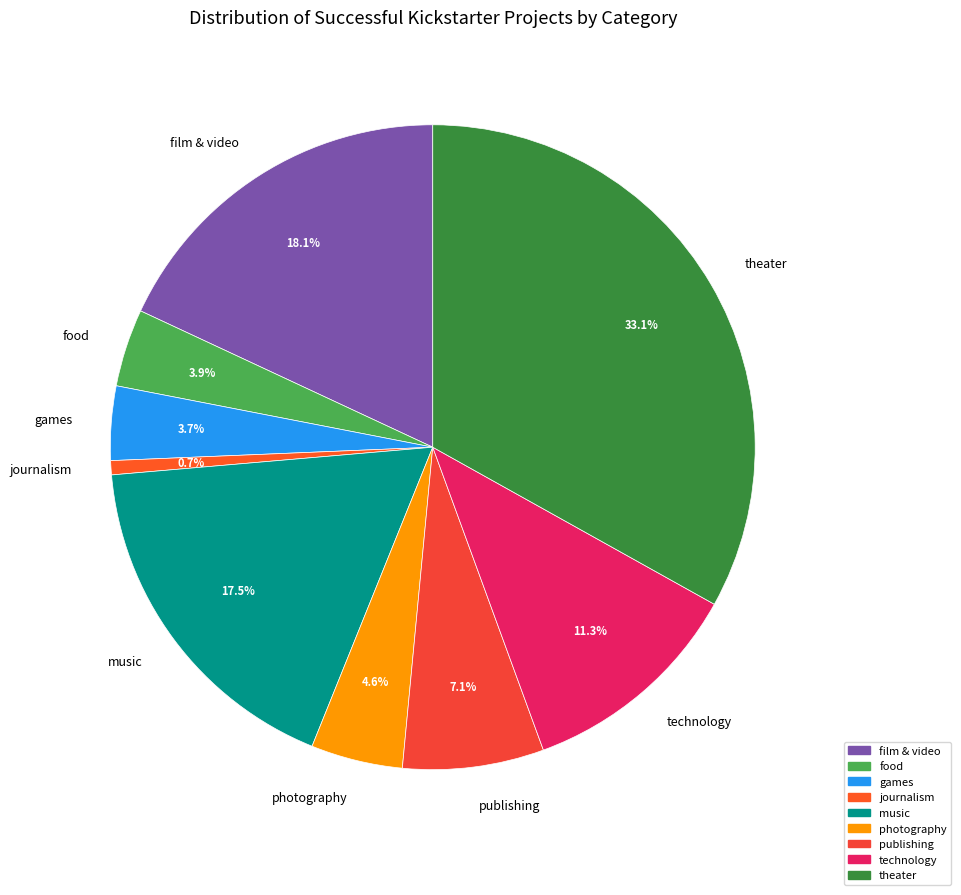

Which slice is the smallest?

journalism